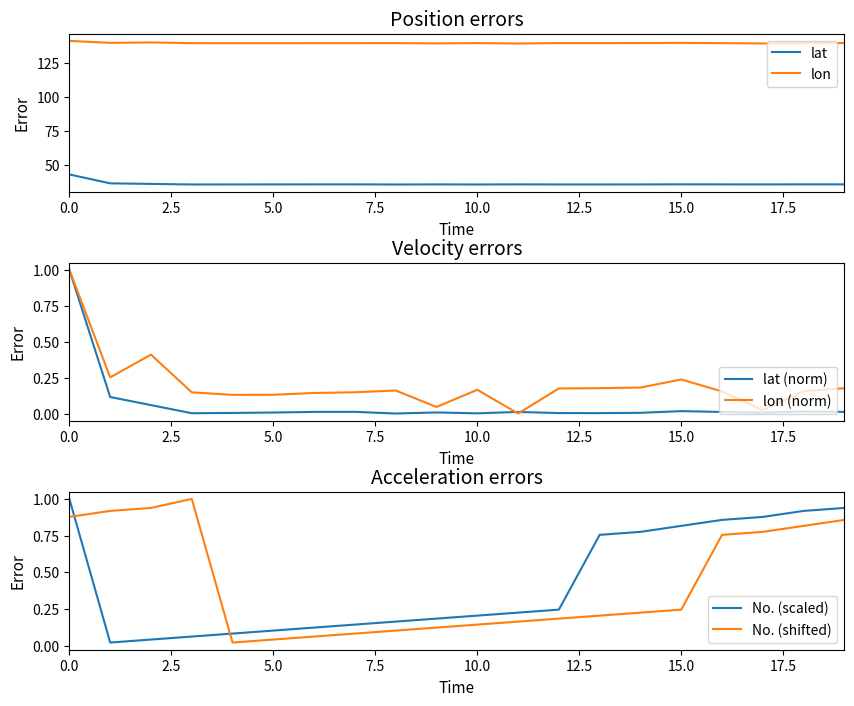

What is the average value of the lon (norm) series?

0.2